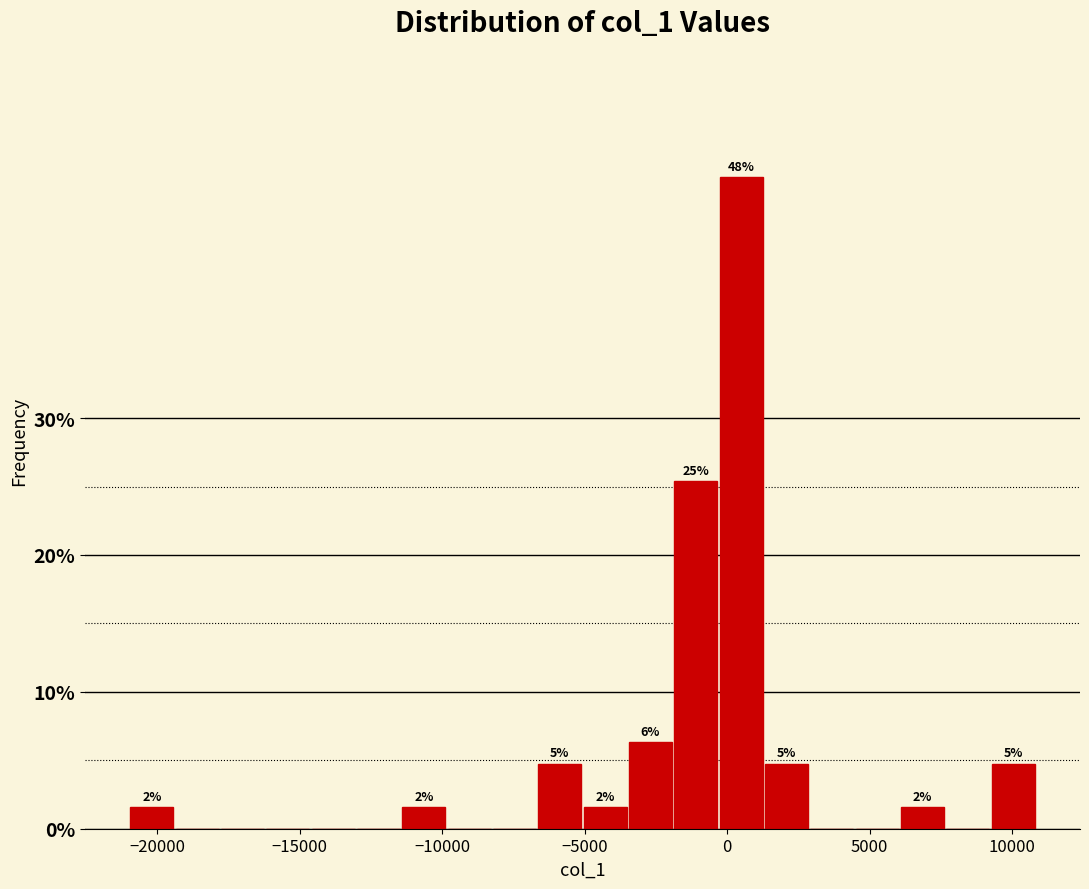

Read against the x-axis, roughly where is the centre of the tallest bar?

500